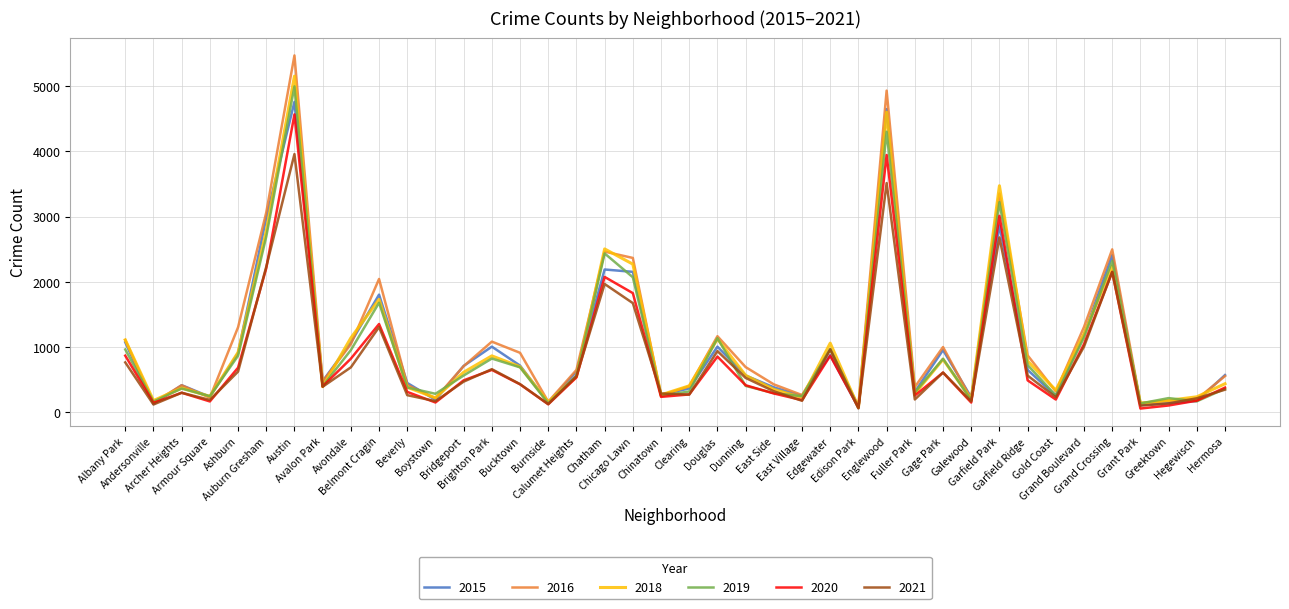

What is the difference between the second highest and second lowest values in the 2021 series?

3410